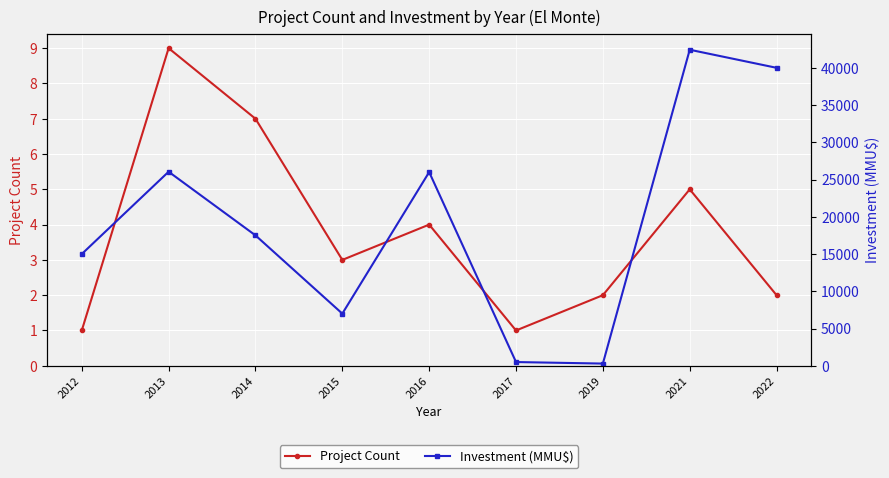

True or false: Project Count and Investment (MMU$) intersect in this chart.

False